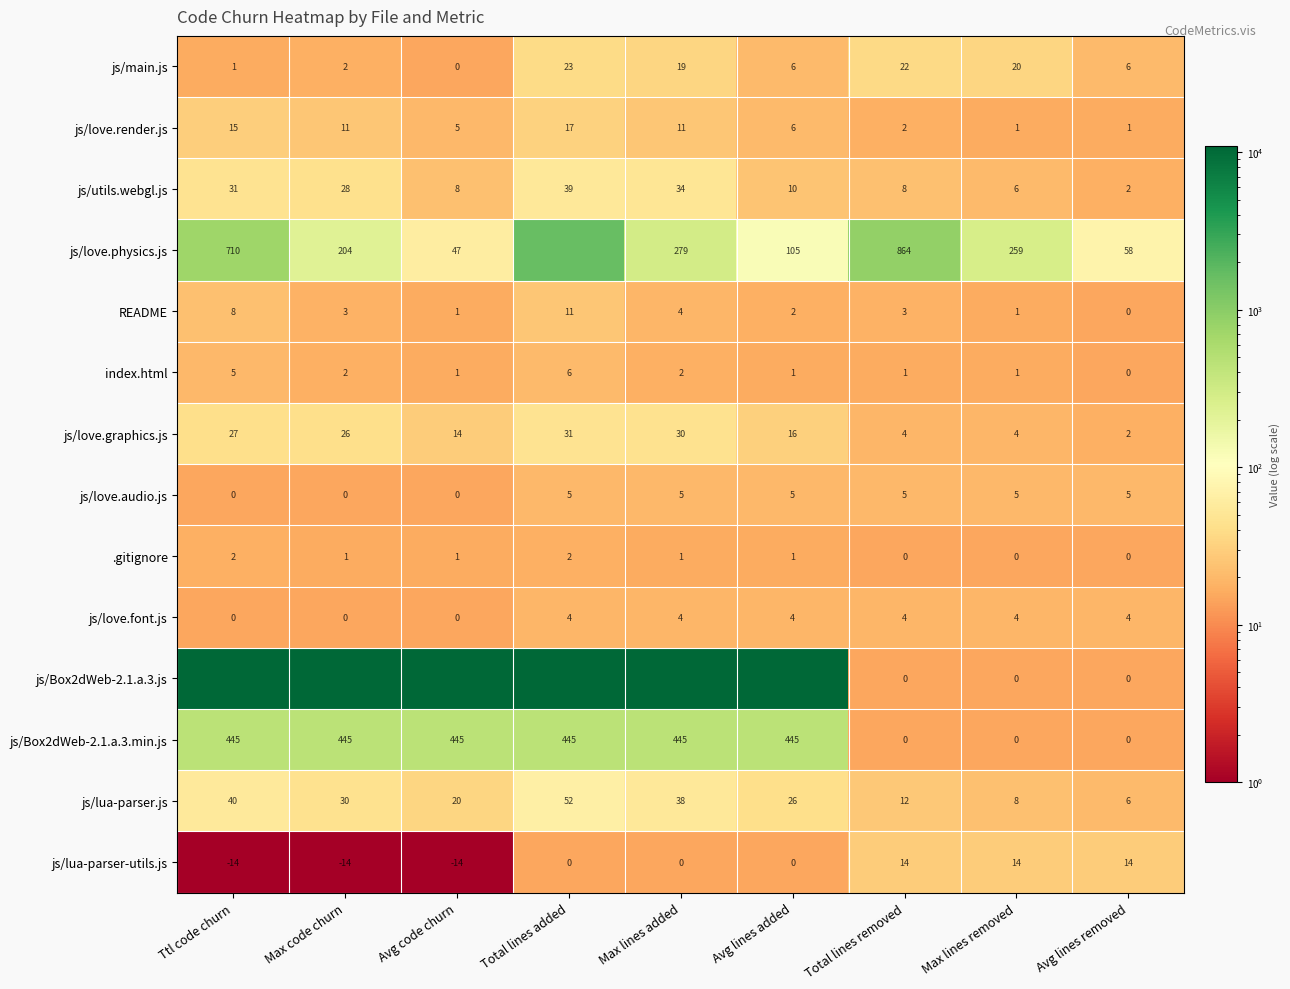

Which category has the highest value across all series?

Ttl code churn